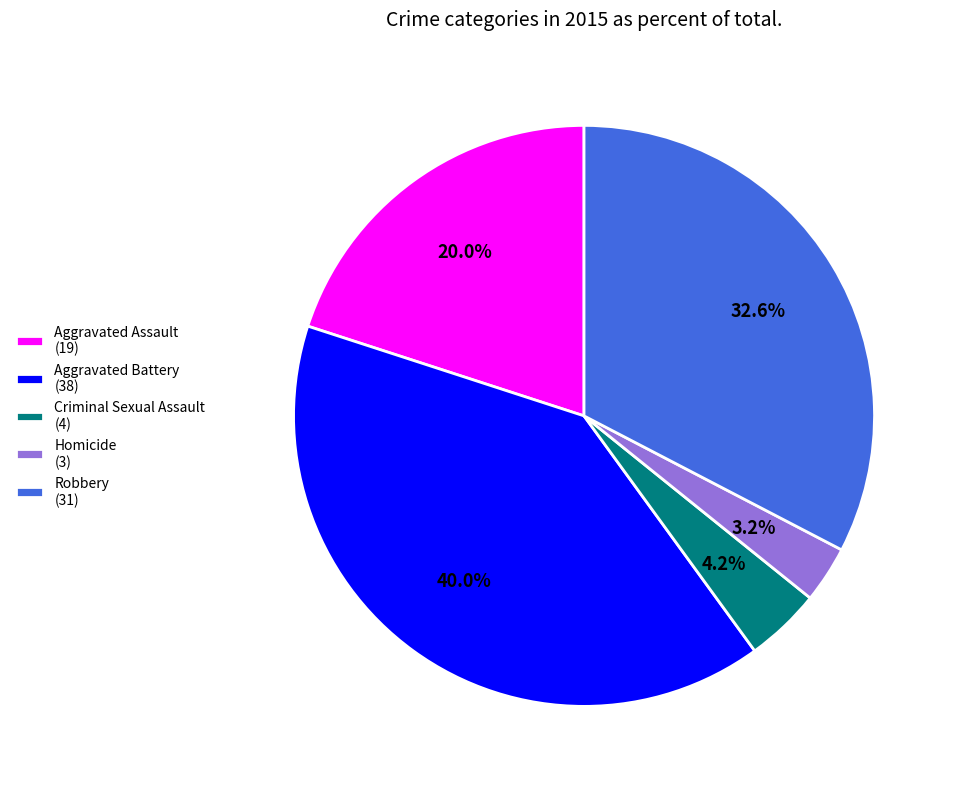

What is the ratio of the value at Criminal Sexual Assault (4) to the value at Homicide (3)?

1.3